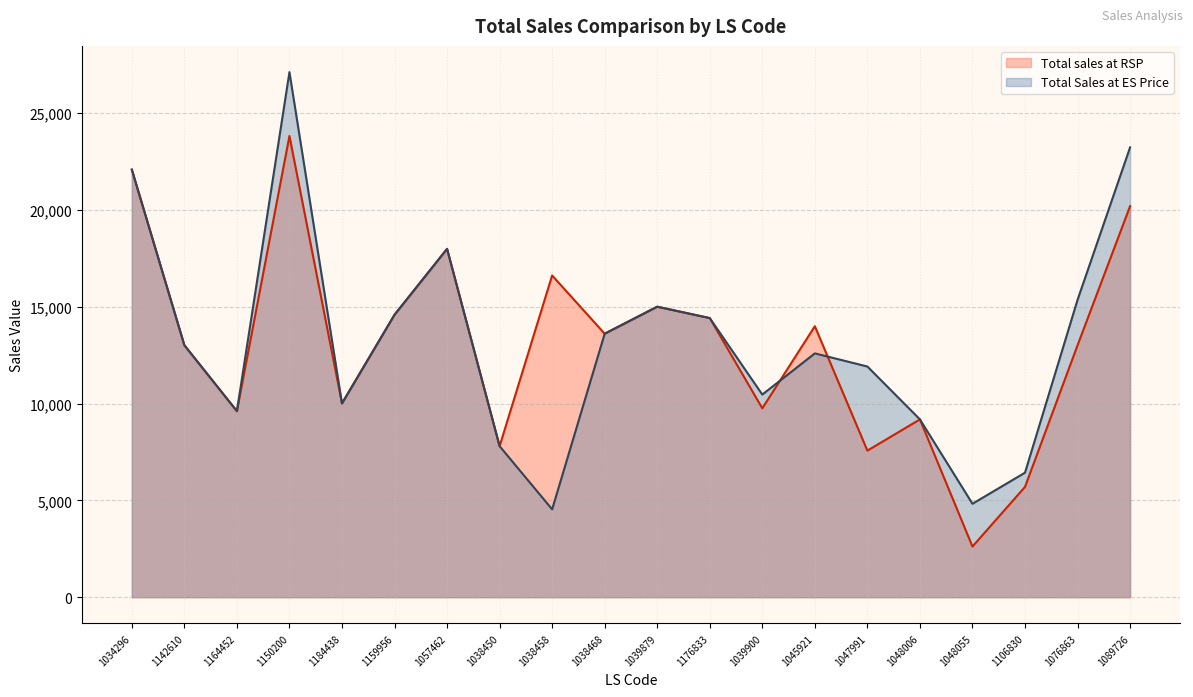

Which has a higher value, 1039879 or 1159956?

1039879